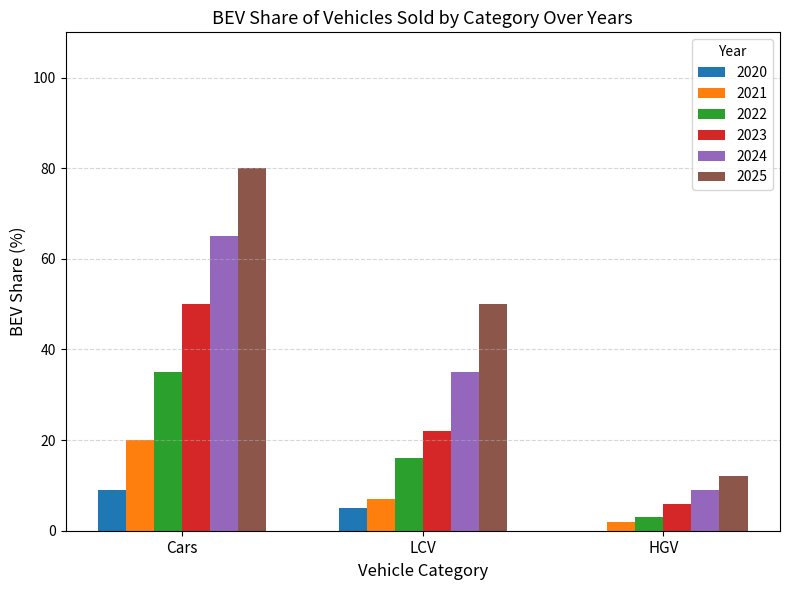

Is the value of 2020 at HGV greater than the value of 2021 at Cars?

No